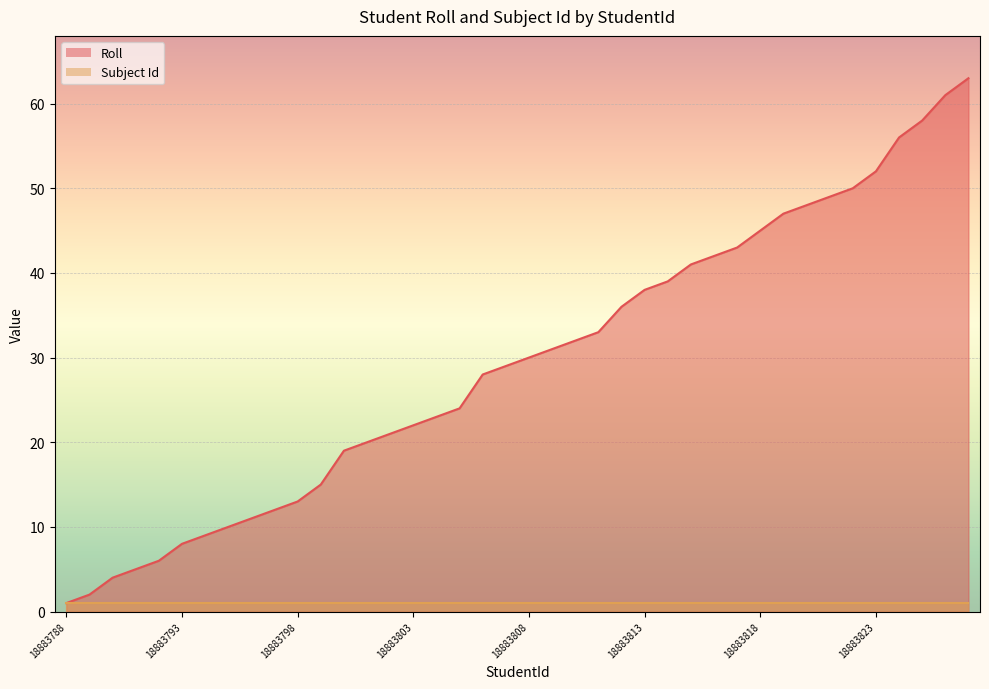

What is the approximate value at 18883812?

36